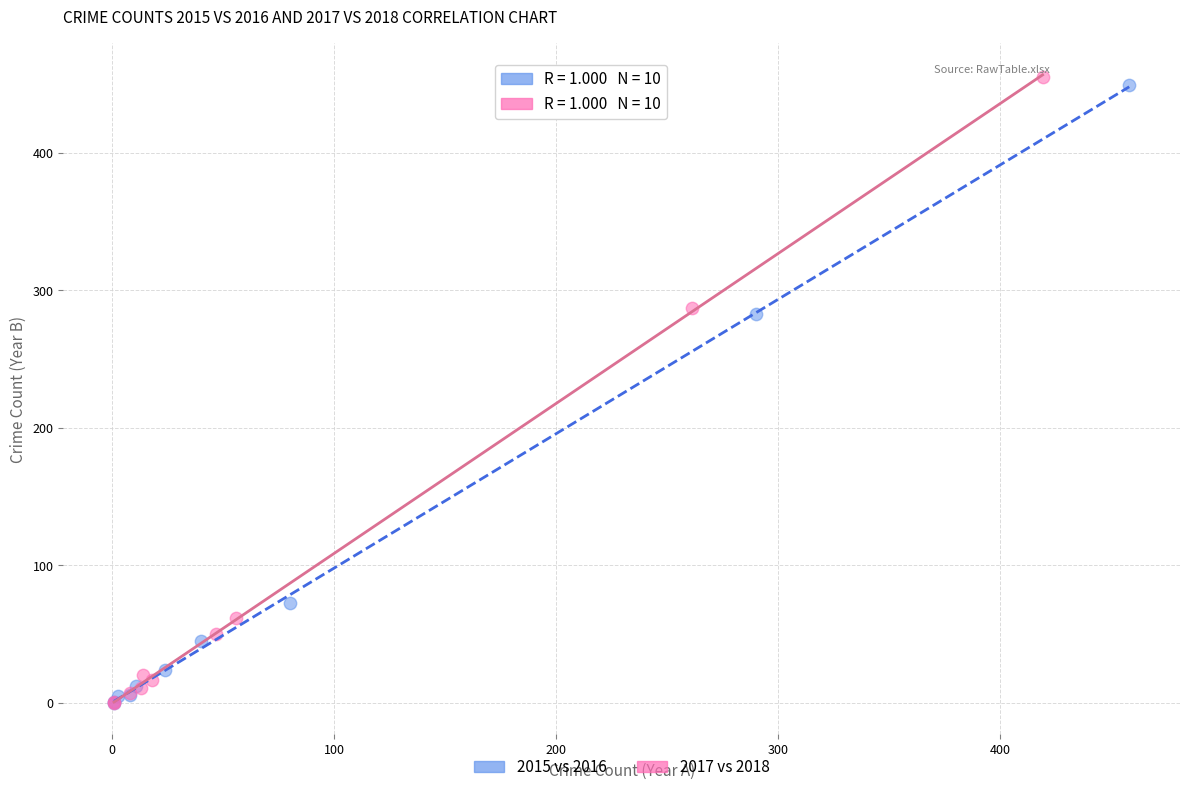

Which series has the largest Y range (max minus min)?

2017 vs 2018